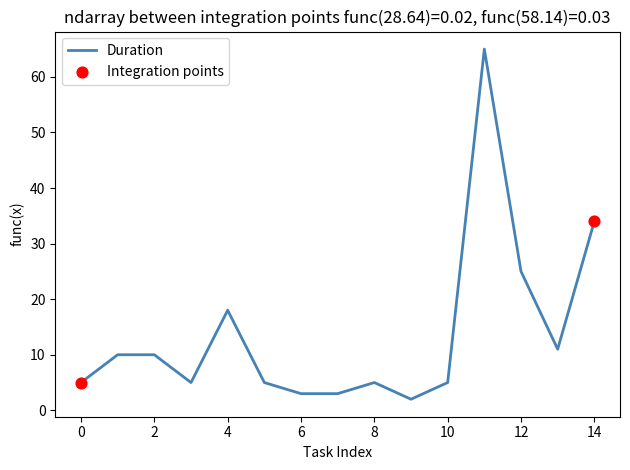

What is the greatest value displayed?

65